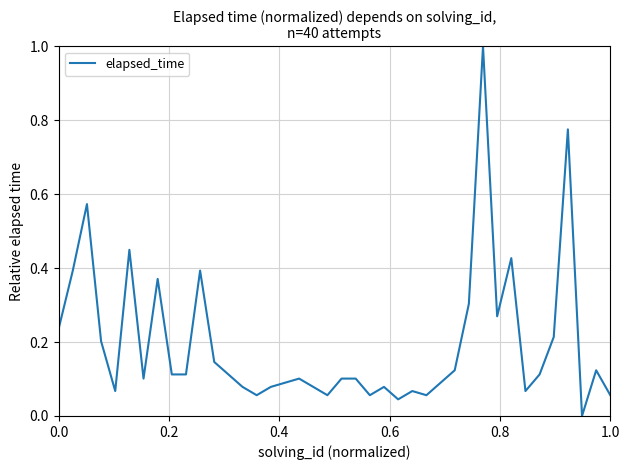

What is the greatest value displayed?

1.0